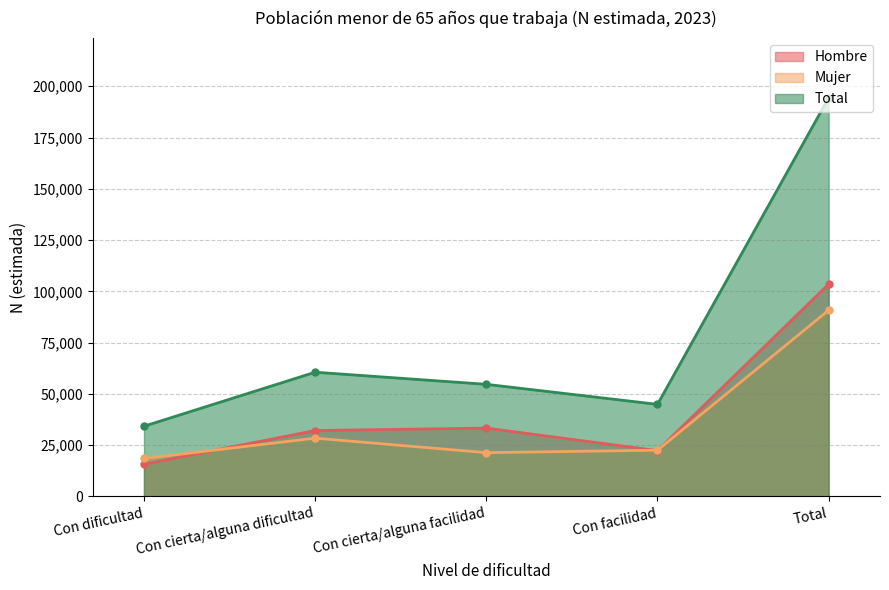

What is the difference between the second highest and second lowest values in the Hombre series?

10981